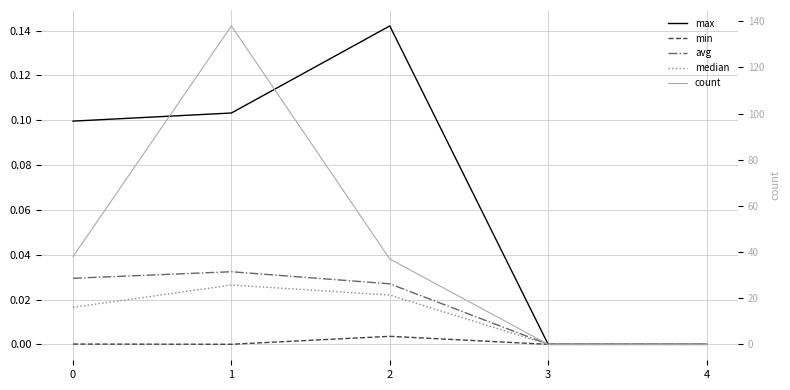

At which label does min reach its peak?

2